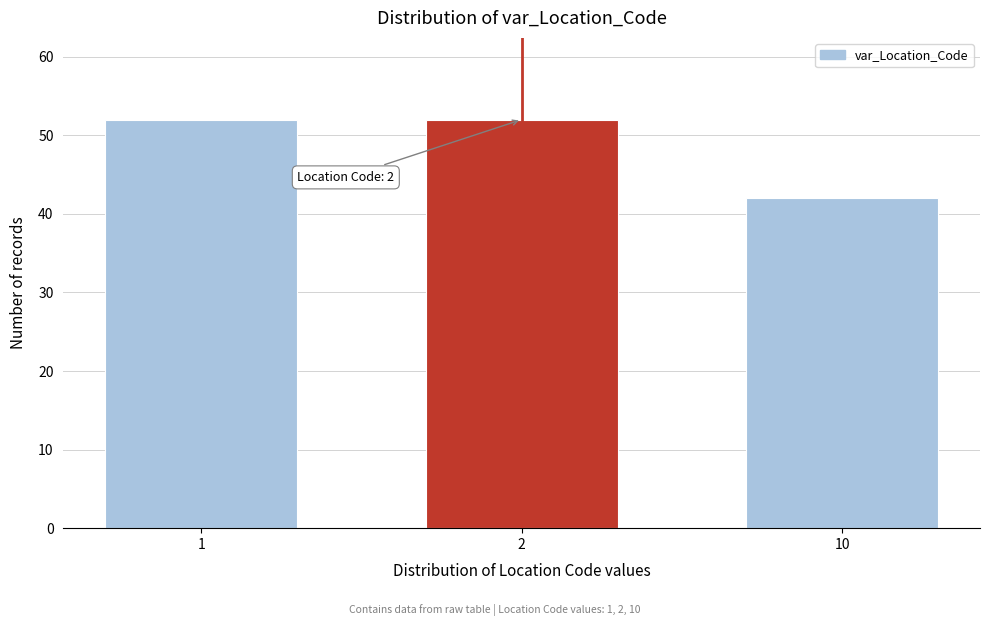

Reading right to left, list all the values displayed in this chart.

10=42	2=52	1=52